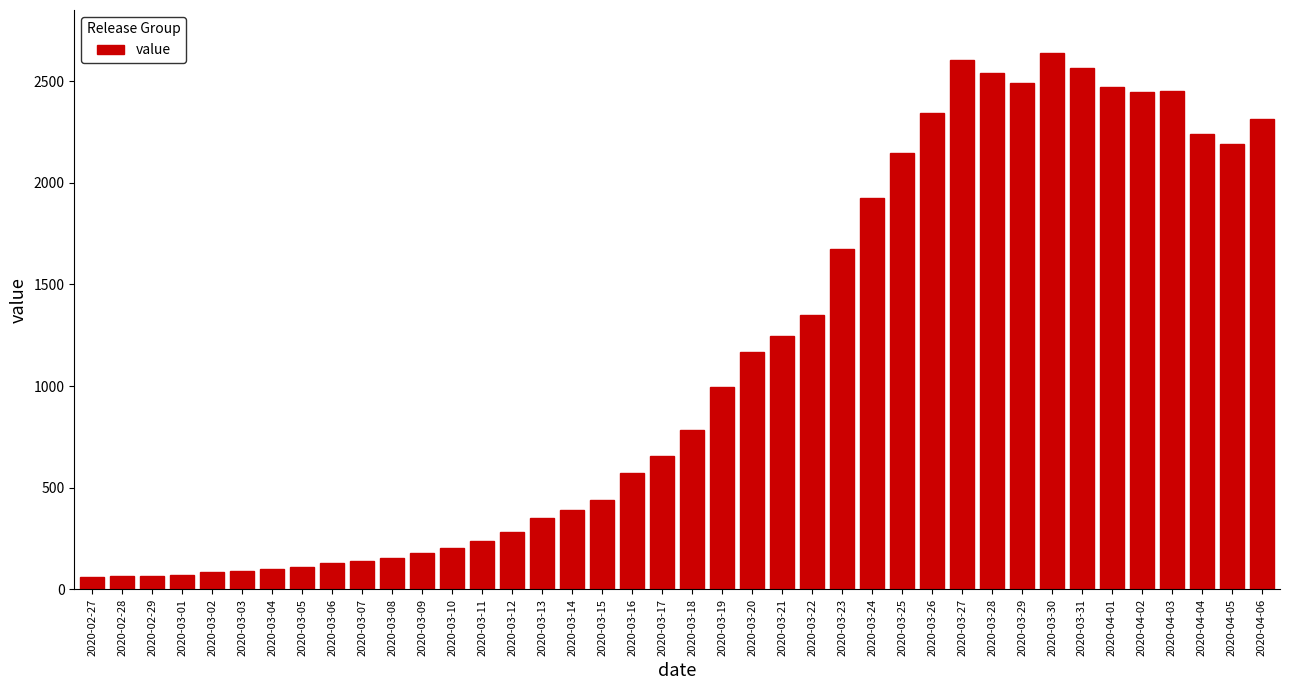

What is the value of the 26th bar from the left?

1675